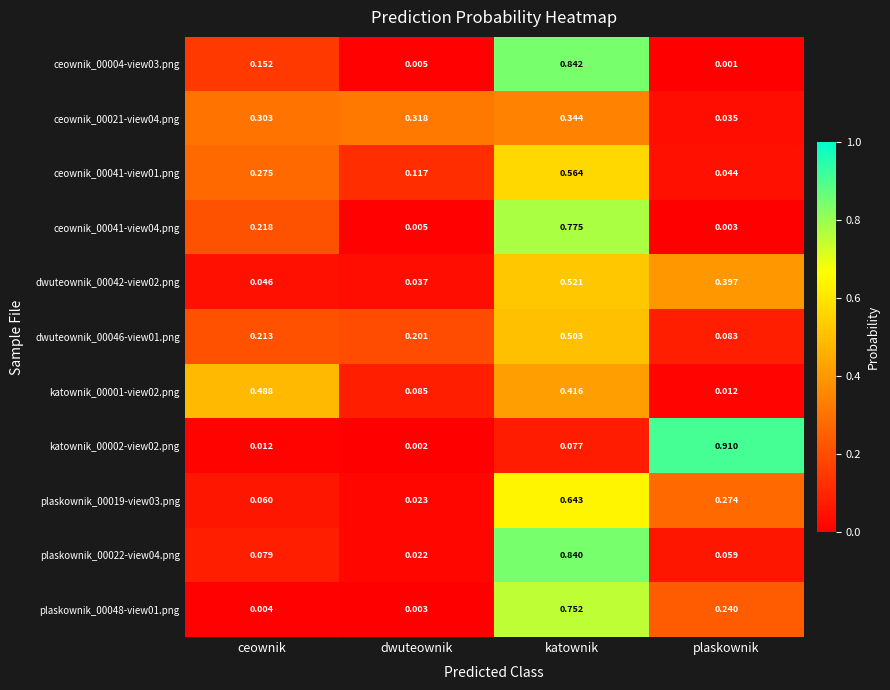

Which series has the widest spread of values?

katownik_00002-view02.png